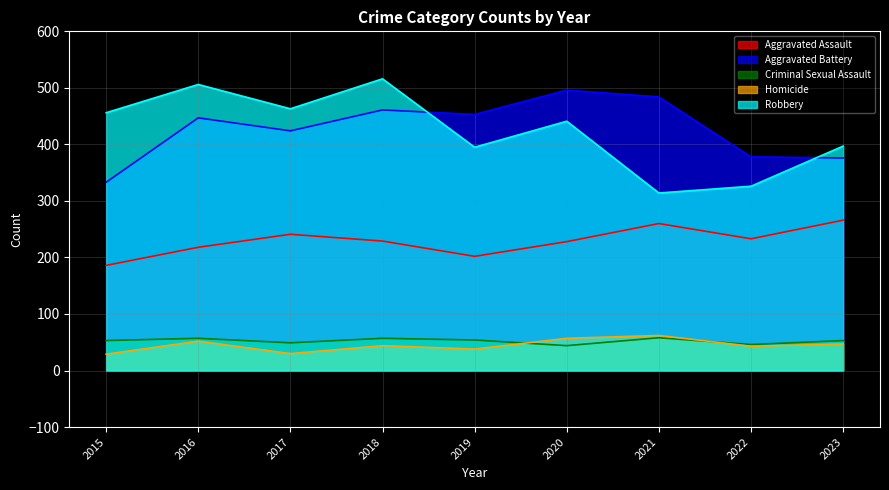

In Homicide, how many points are lower than both neighbors (excluding endpoints)?

3